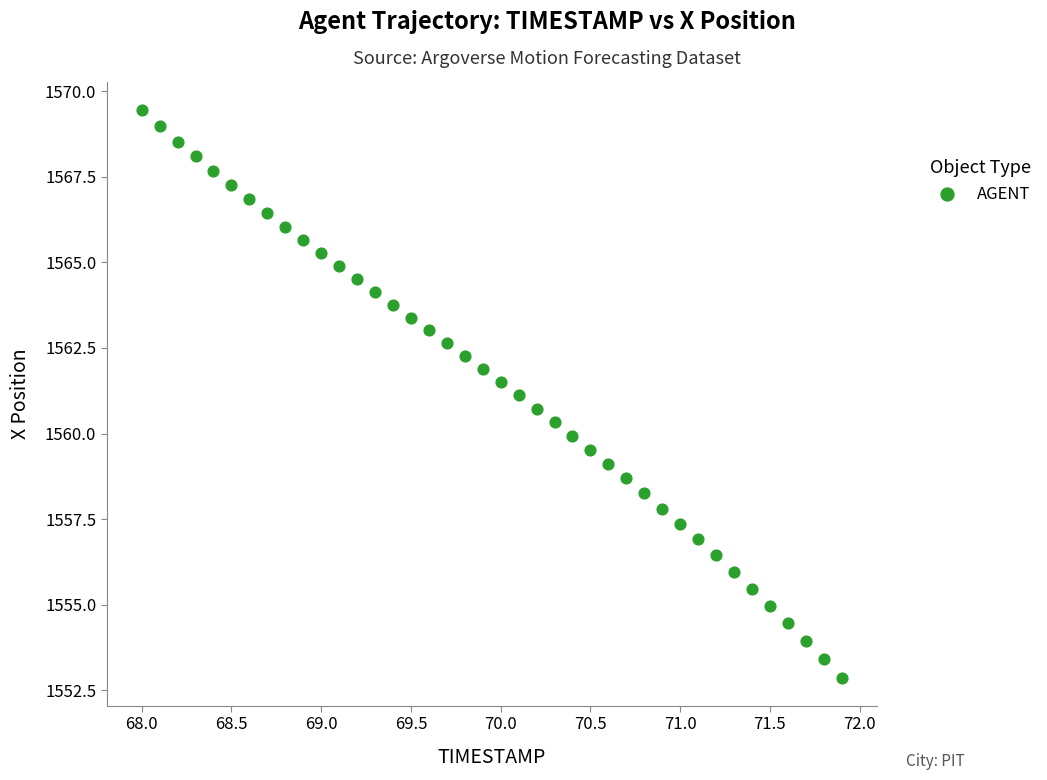

What is the range of Y values (max minus min)?

16.6